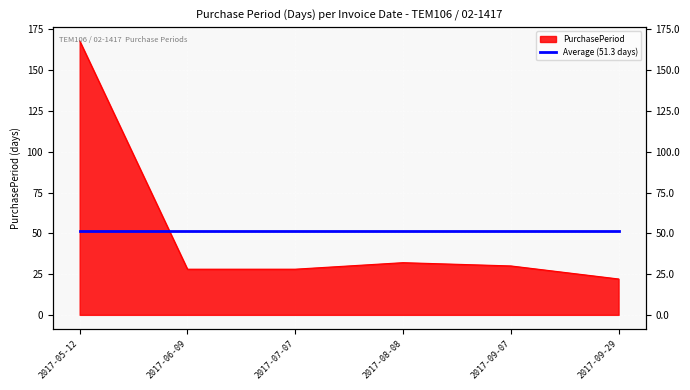

What is the value of the 2nd point from the left?

28